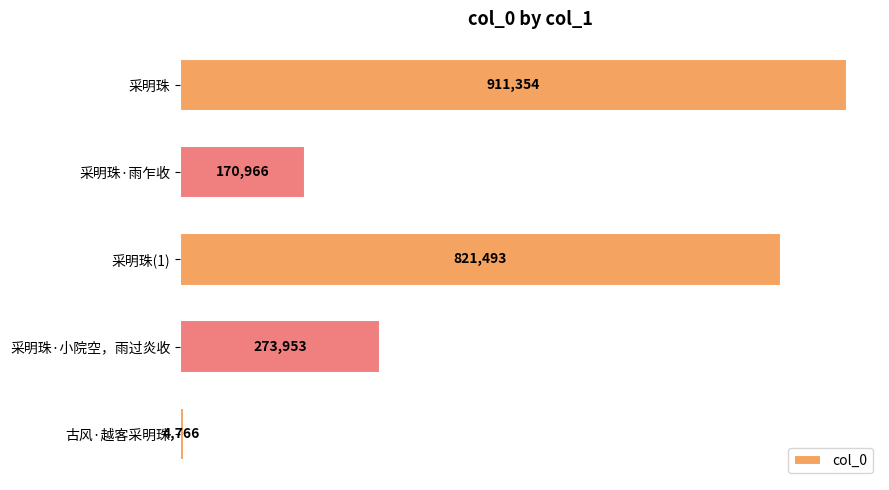

What is the sum of all values?

2182532